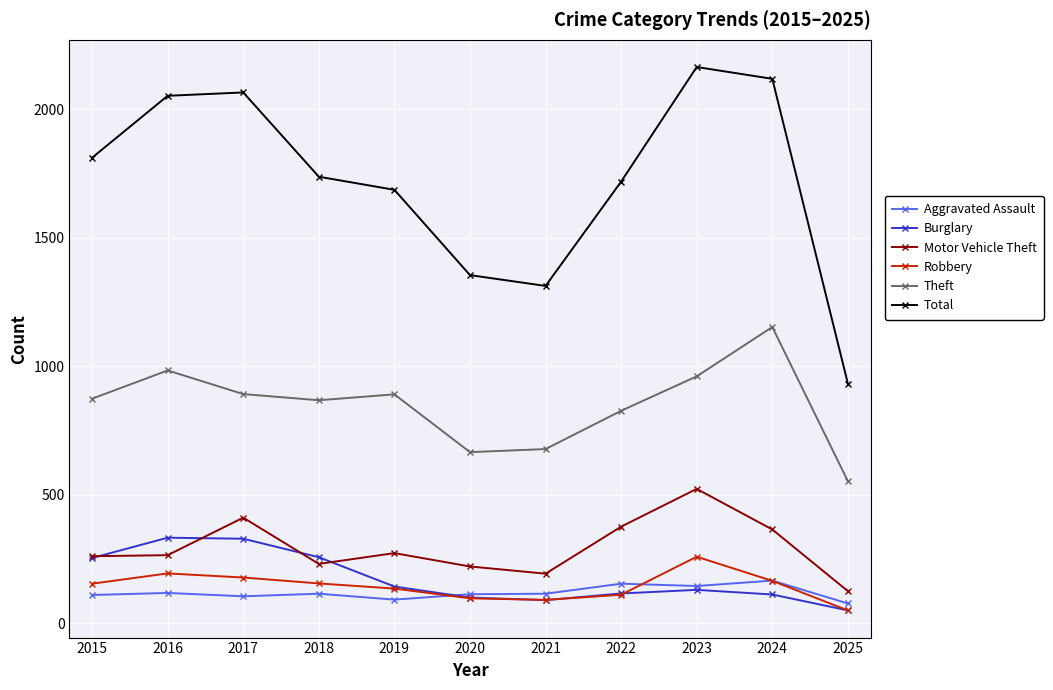

What is the difference between the maximum and minimum values in the Motor Vehicle Theft series?

398